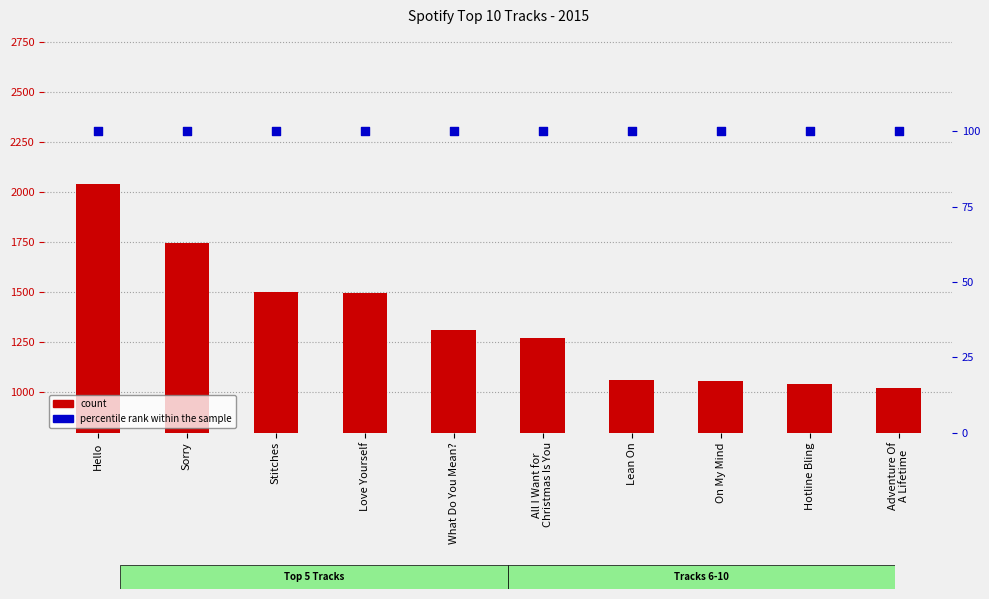

Which series reaches the maximum Y coordinate?

count